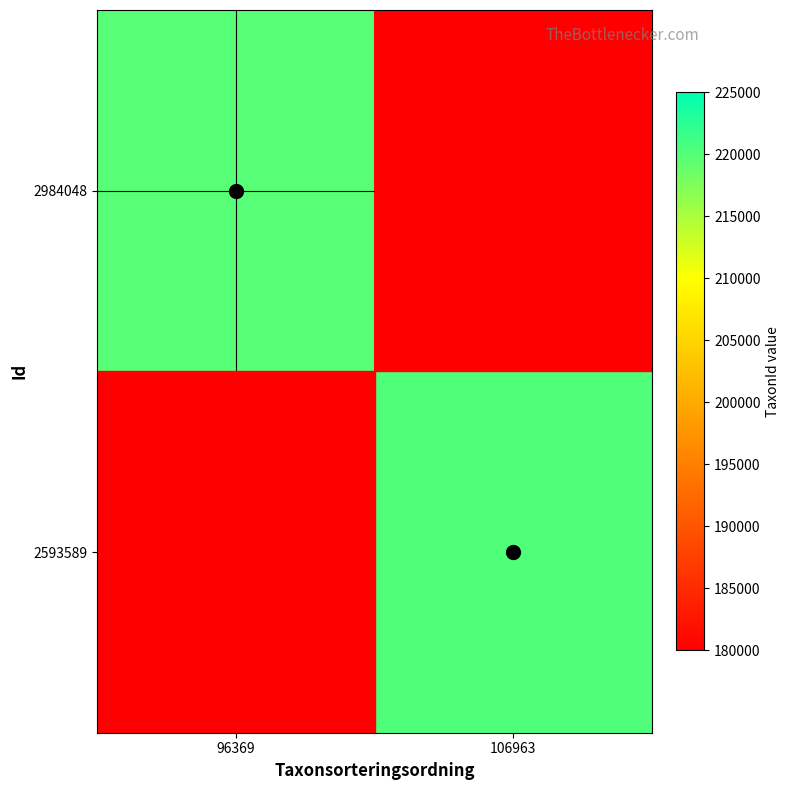

List the series in order of their peak value, highest first.

2593589, 2984048